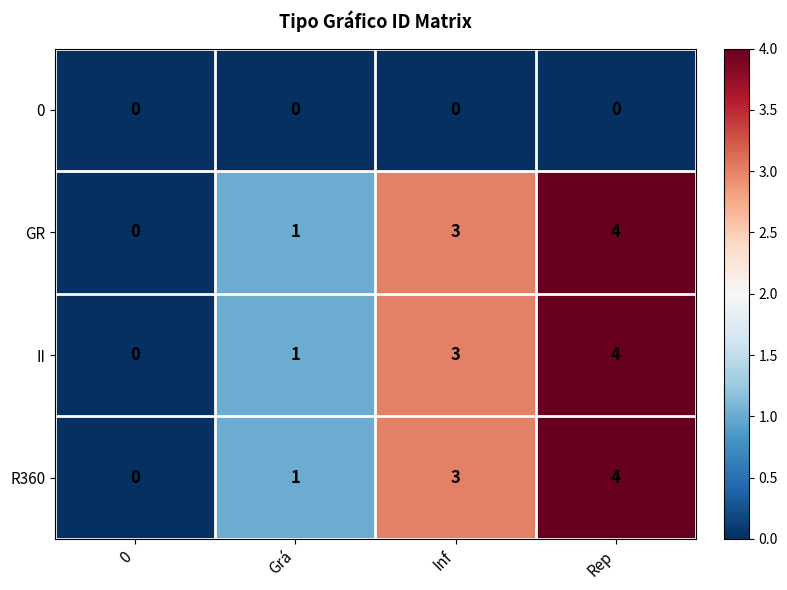

Which category has the highest value across all series?

Rep